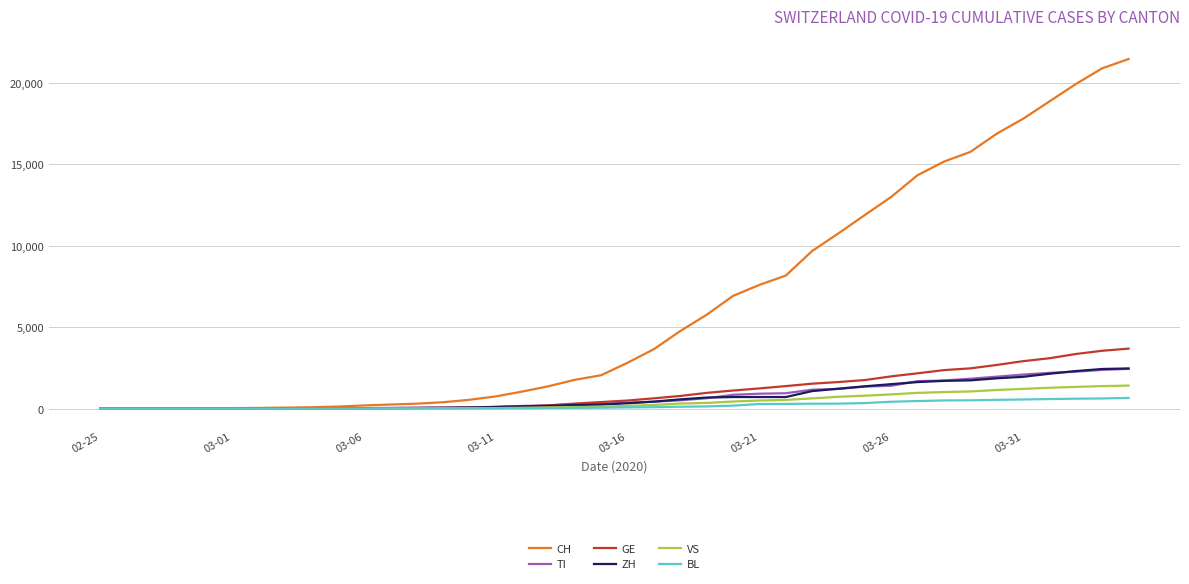

Which series has the largest total across all categories?

CH